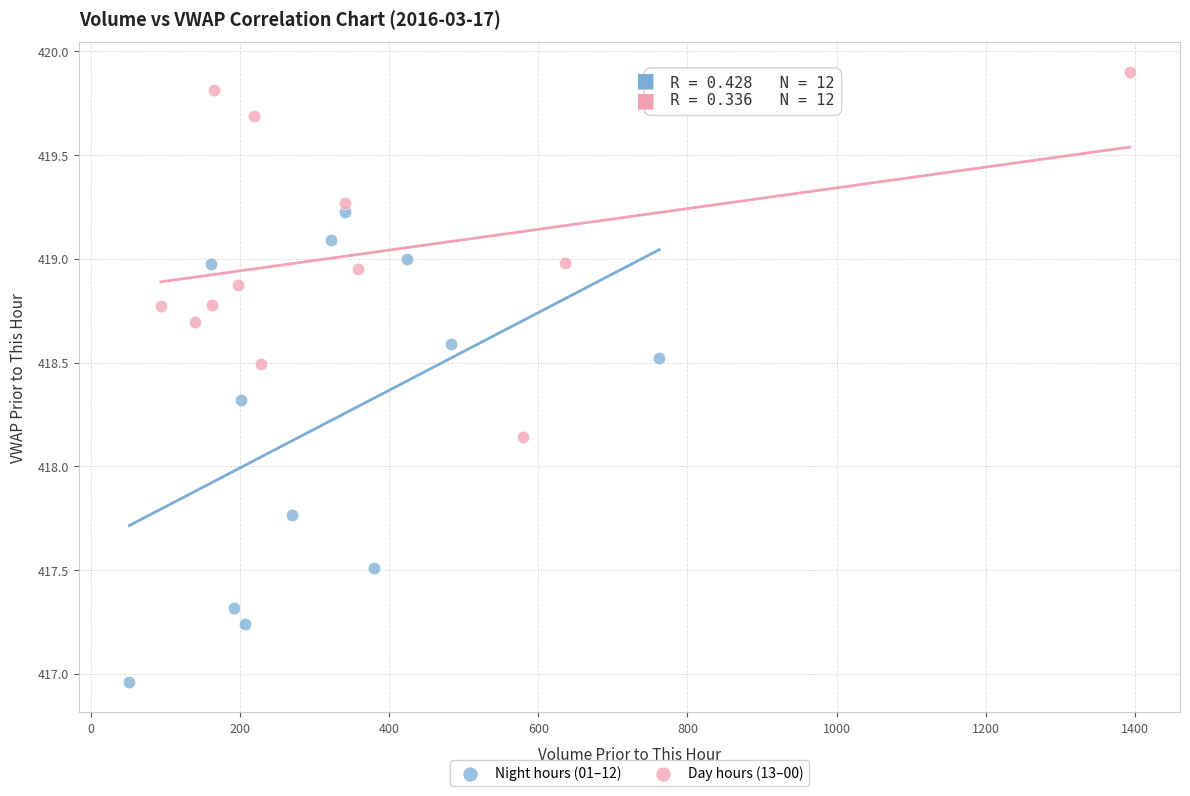

Which series reaches the minimum Y coordinate?

Night hours (01–12)